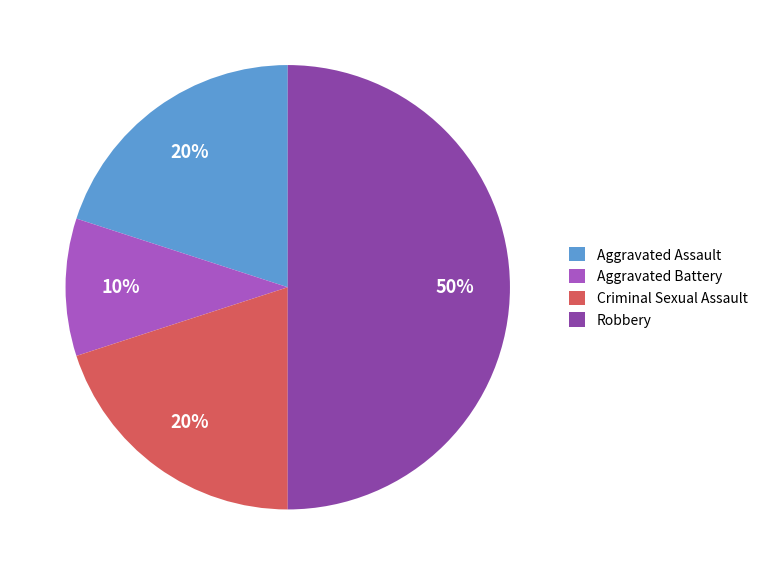

To the nearest percent, what is the average slice percentage?

25%